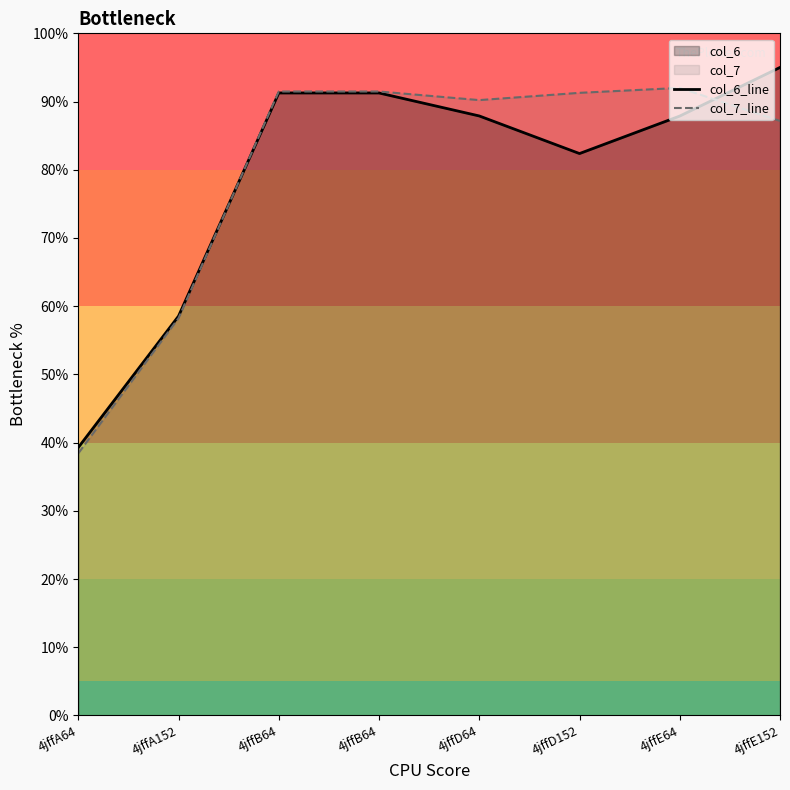

What is the label of the 5th point from the left?

4jffD64